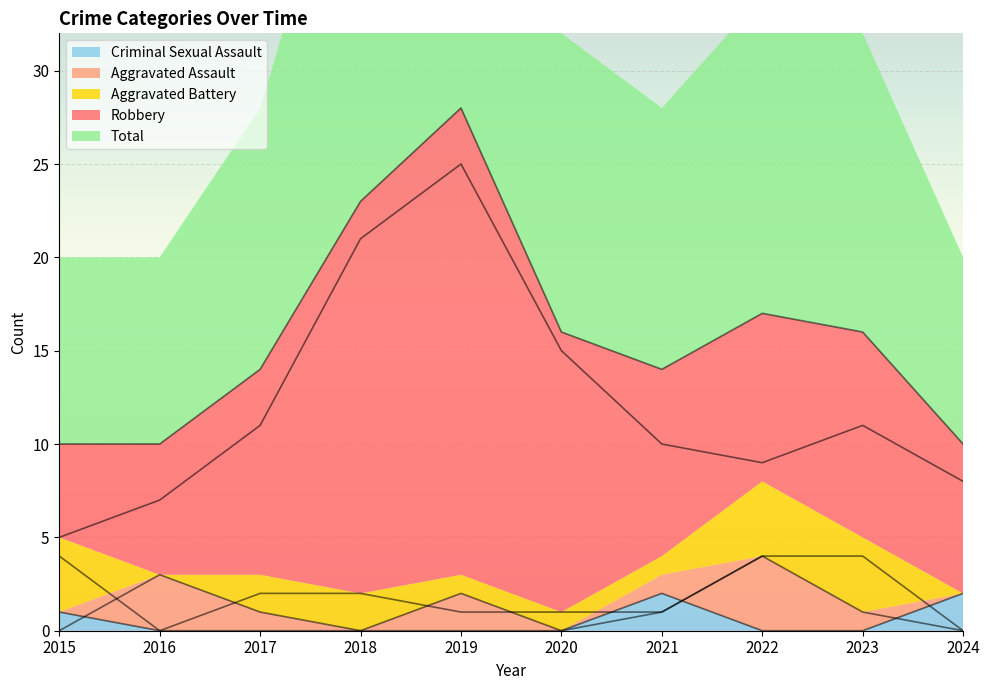

How many lines are shown in the chart?

5